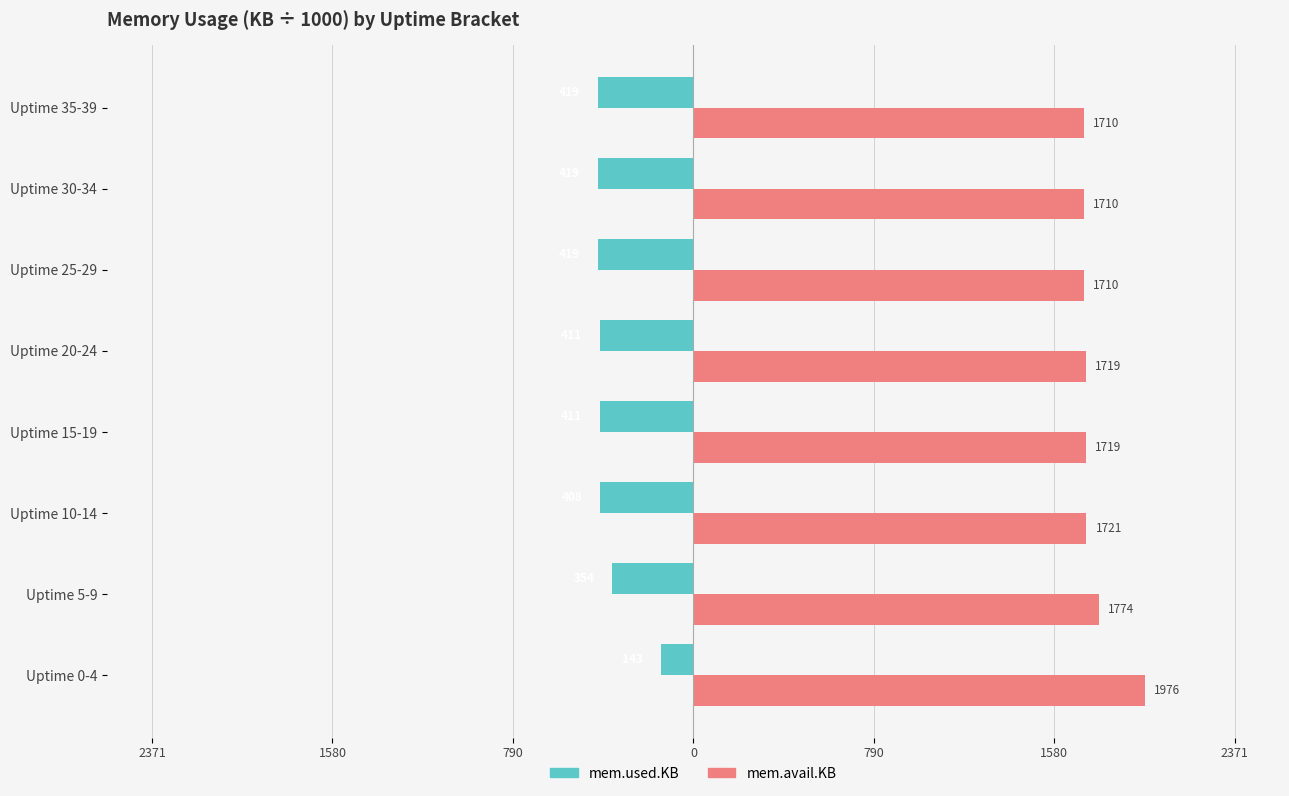

What is the highest value of the mem.avail.KB series?

1975.5